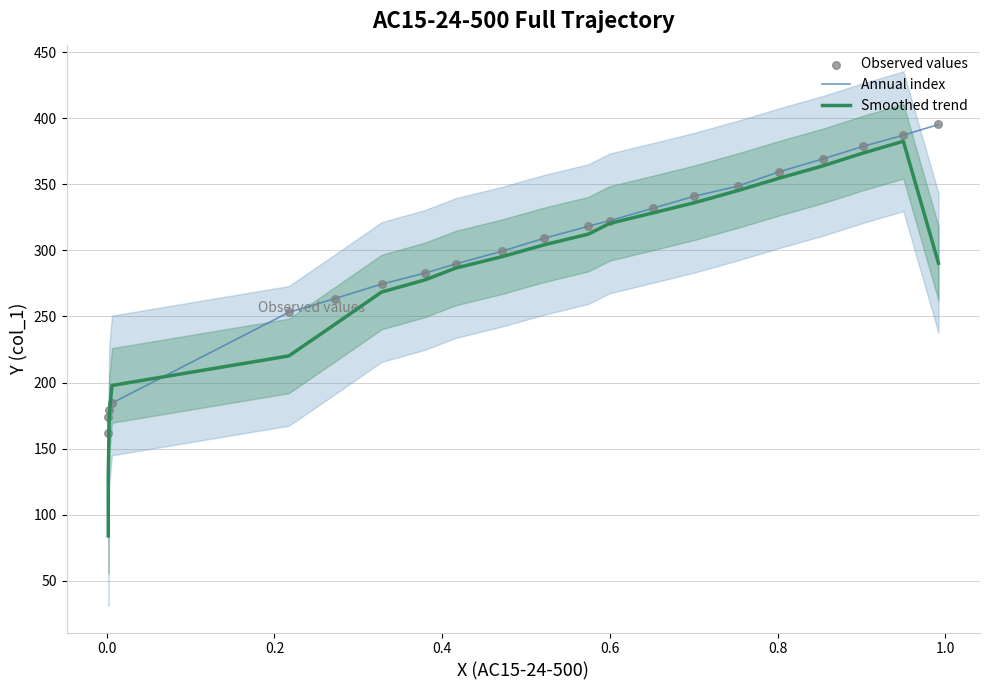

Which series contains the lowest Y value?

Smoothed trend